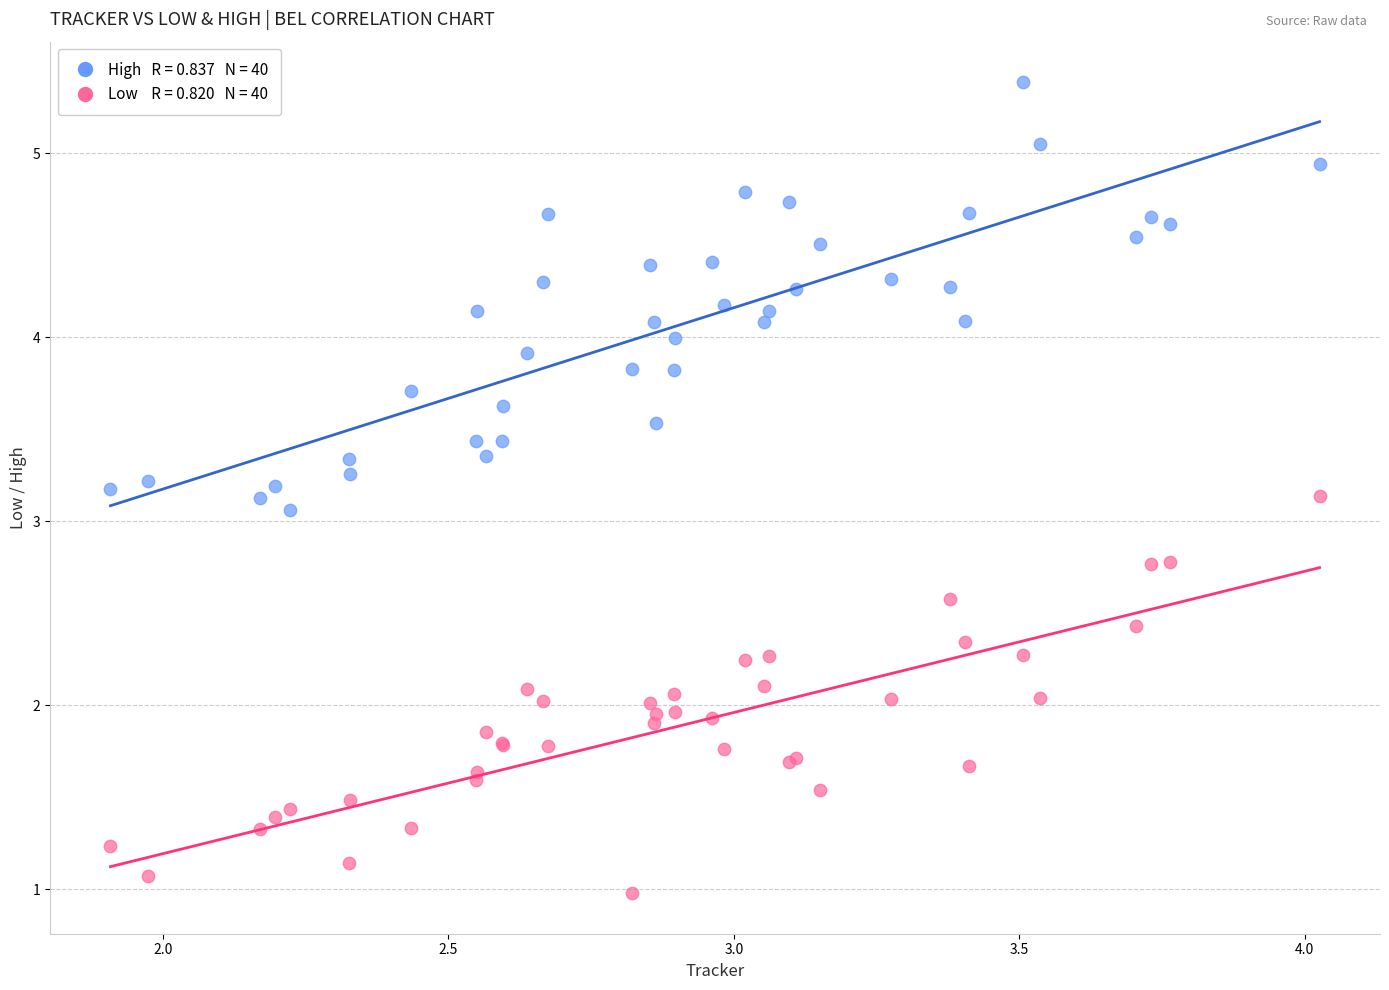

Across all series, what Y value is closest to 3?

3.1